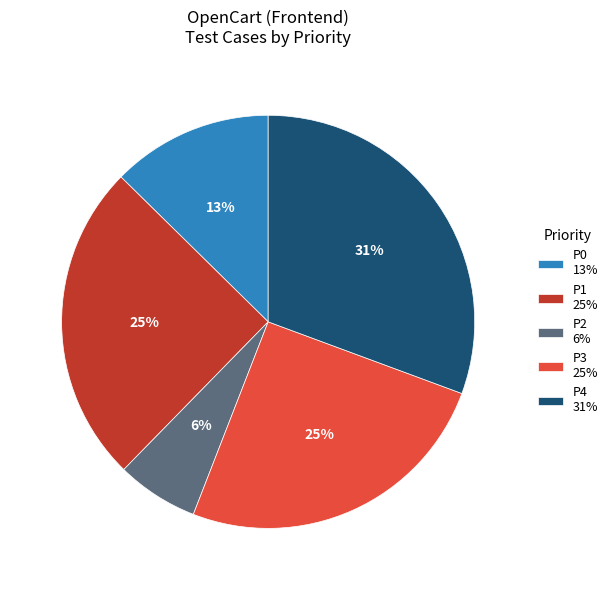

Is the sum of P0 13% and P3 25% greater than half?

No